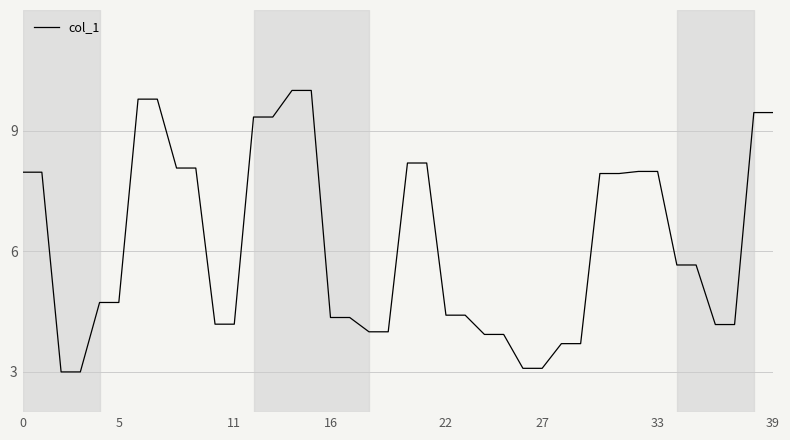

What is the difference between the maximum and minimum values?

7.0